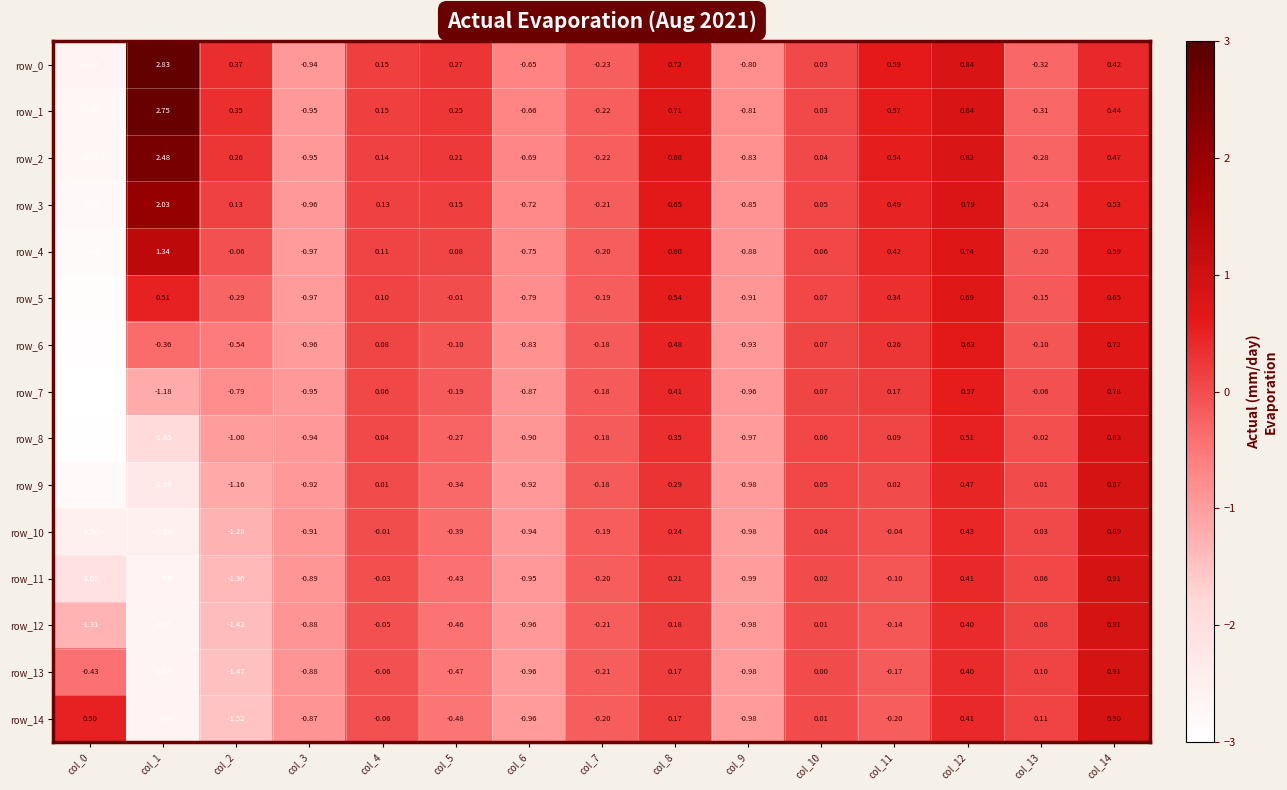

Is the value of row_13 at col_6 greater than the value of row_6 at col_6?

No